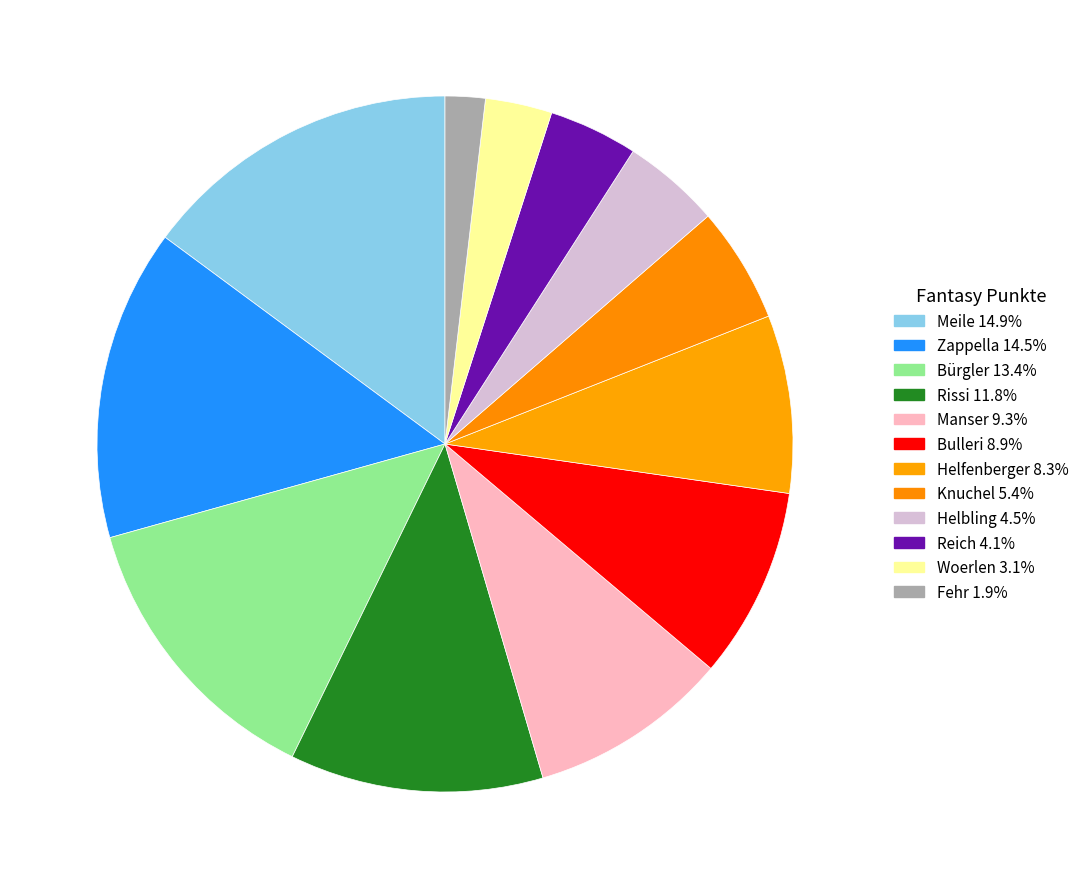

Count the number of slices in the pie.

12